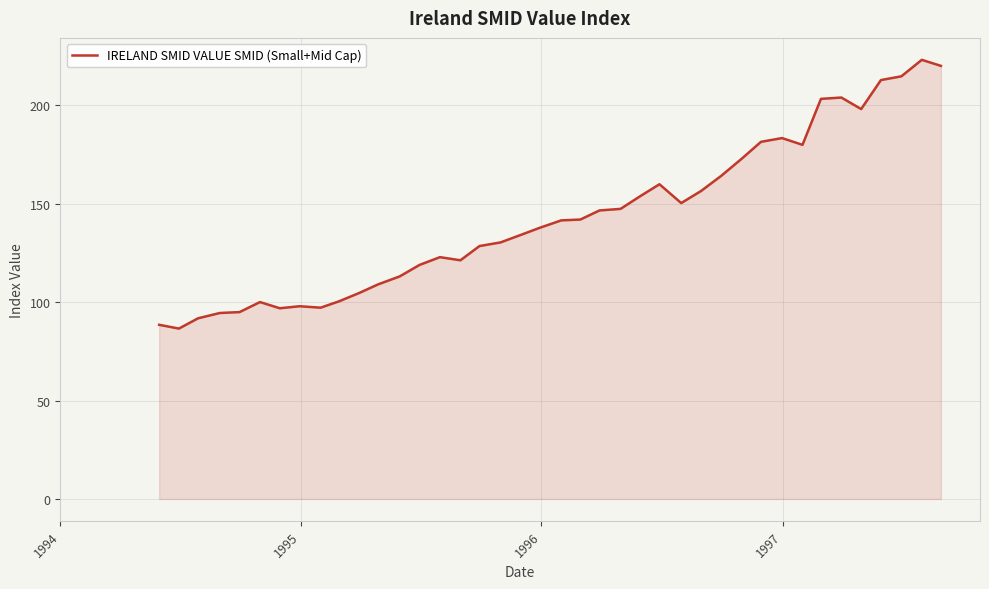

What is the smallest value displayed?

86.6